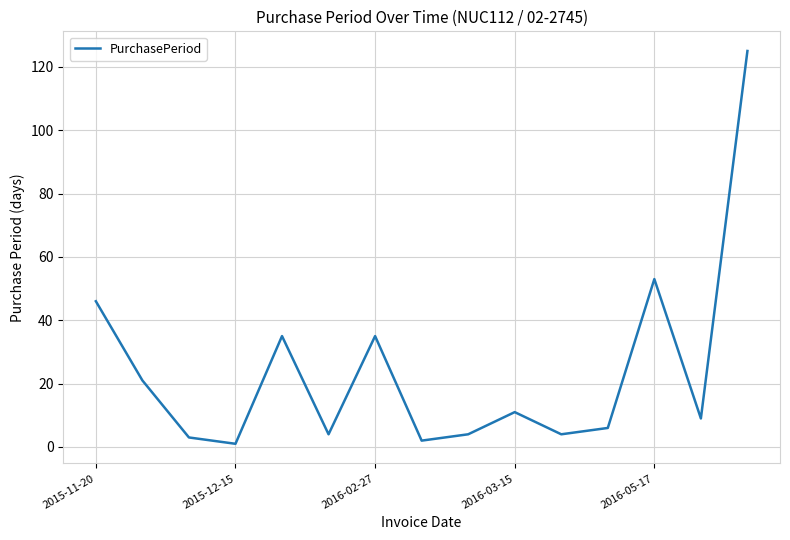

What is the maximum value shown in the chart?

125